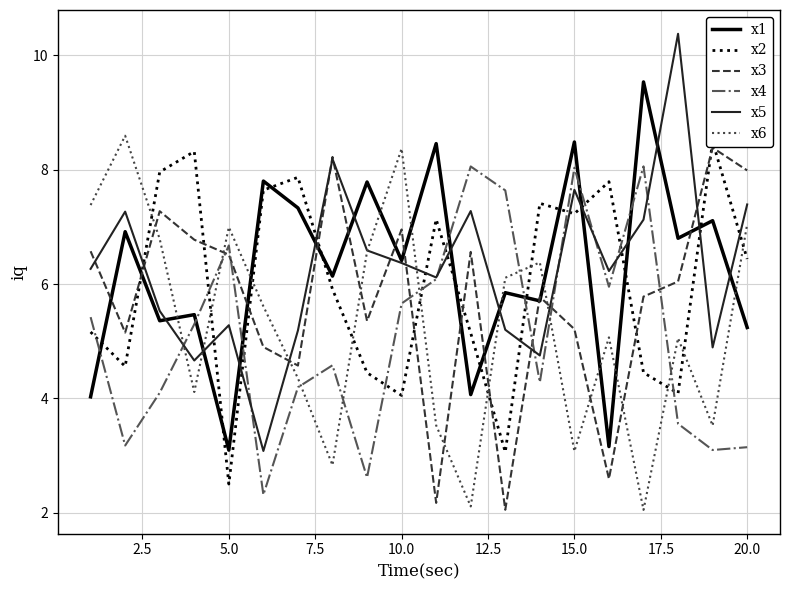

What is the maximum value for x4?

8.1